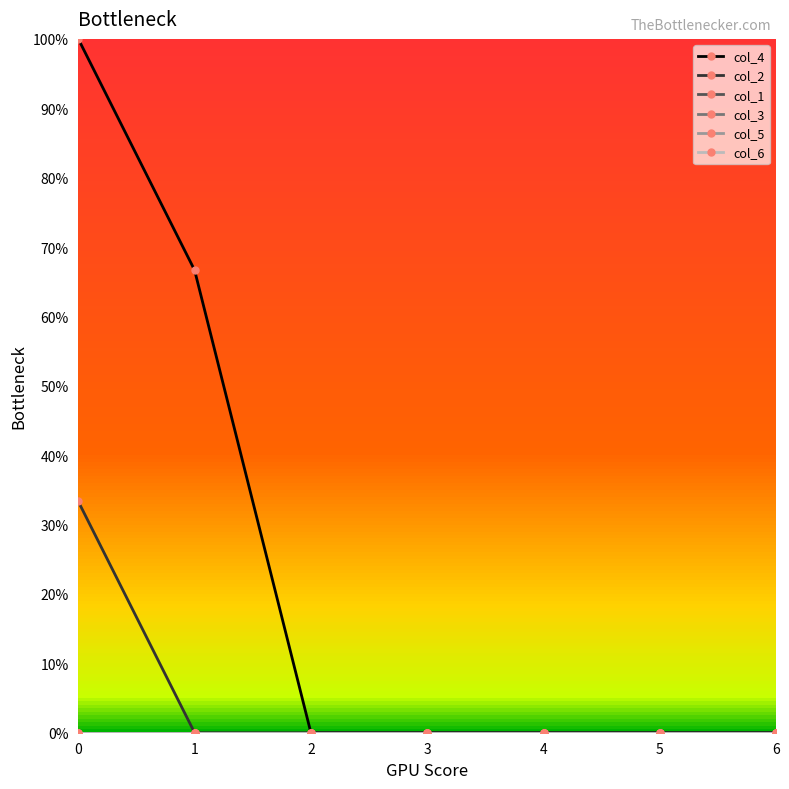

Does the chart have visible grid lines?

No